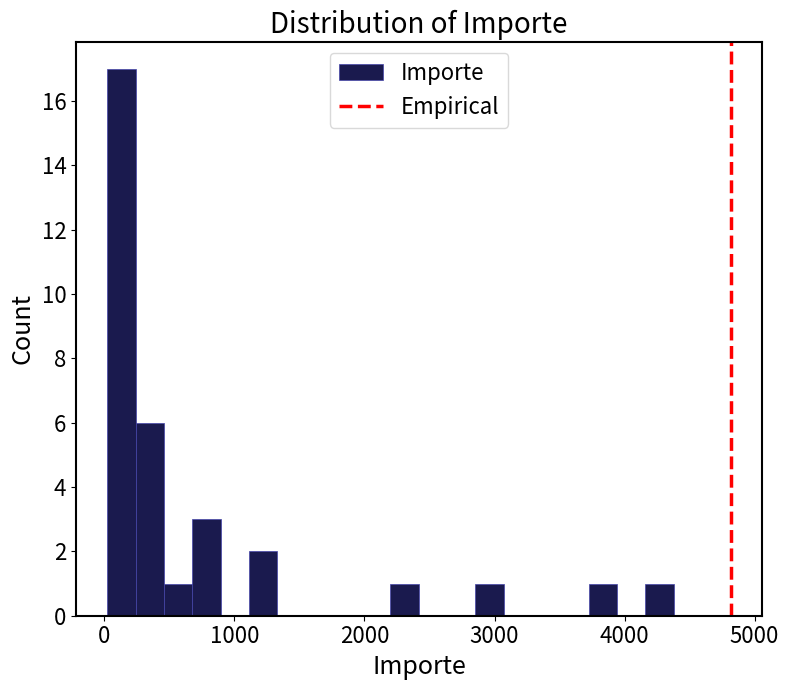

Around what value on the x-axis is the tallest bar? Give the approximate position of its centre, as read against the axis.

100